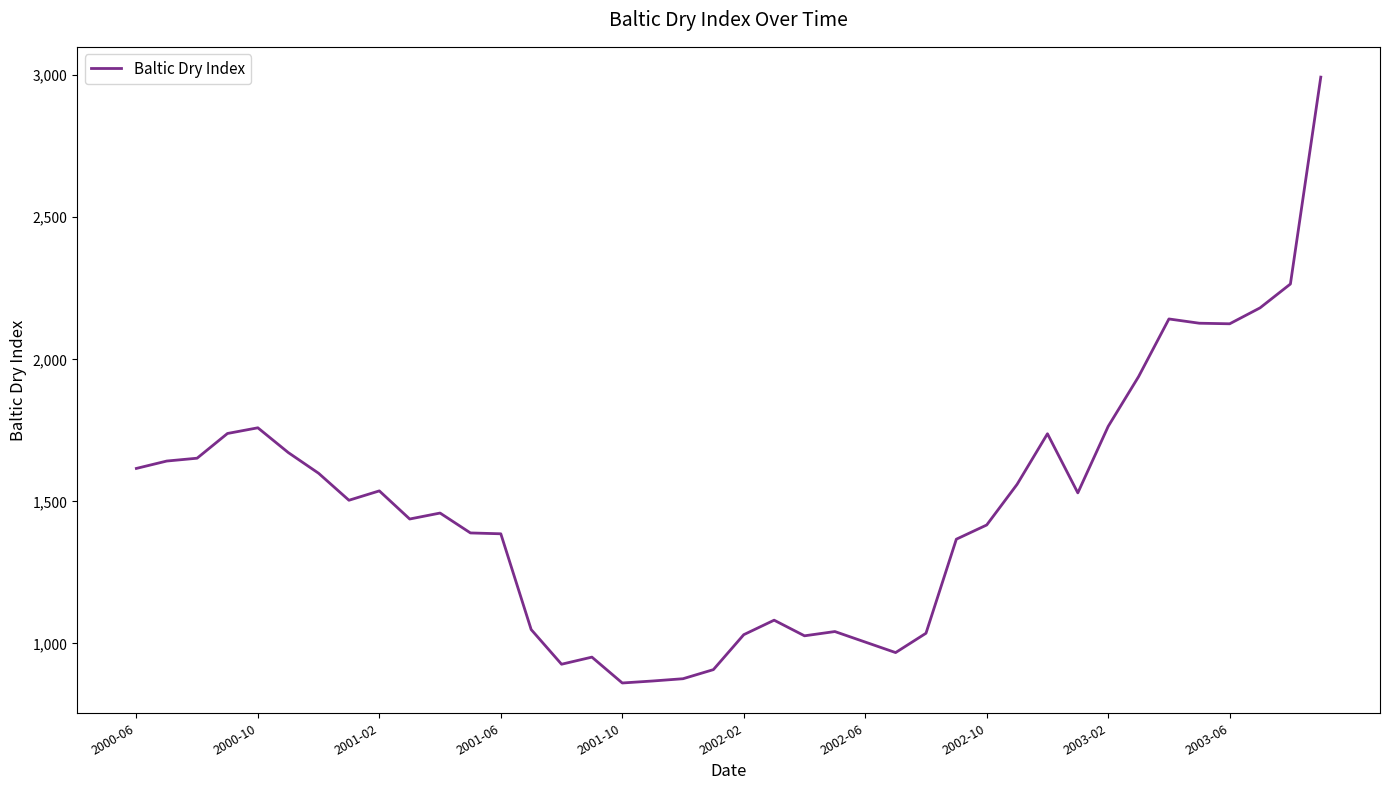

What is the difference between the maximum and minimum values?

2132